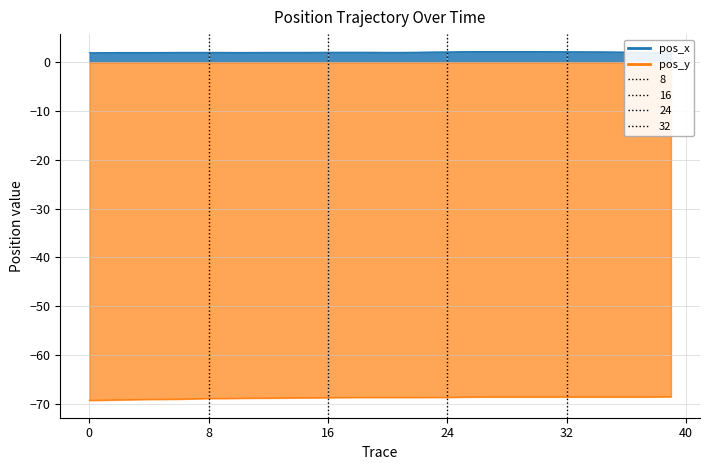

Is it true that pos_x equals 3.5 at 24?

False